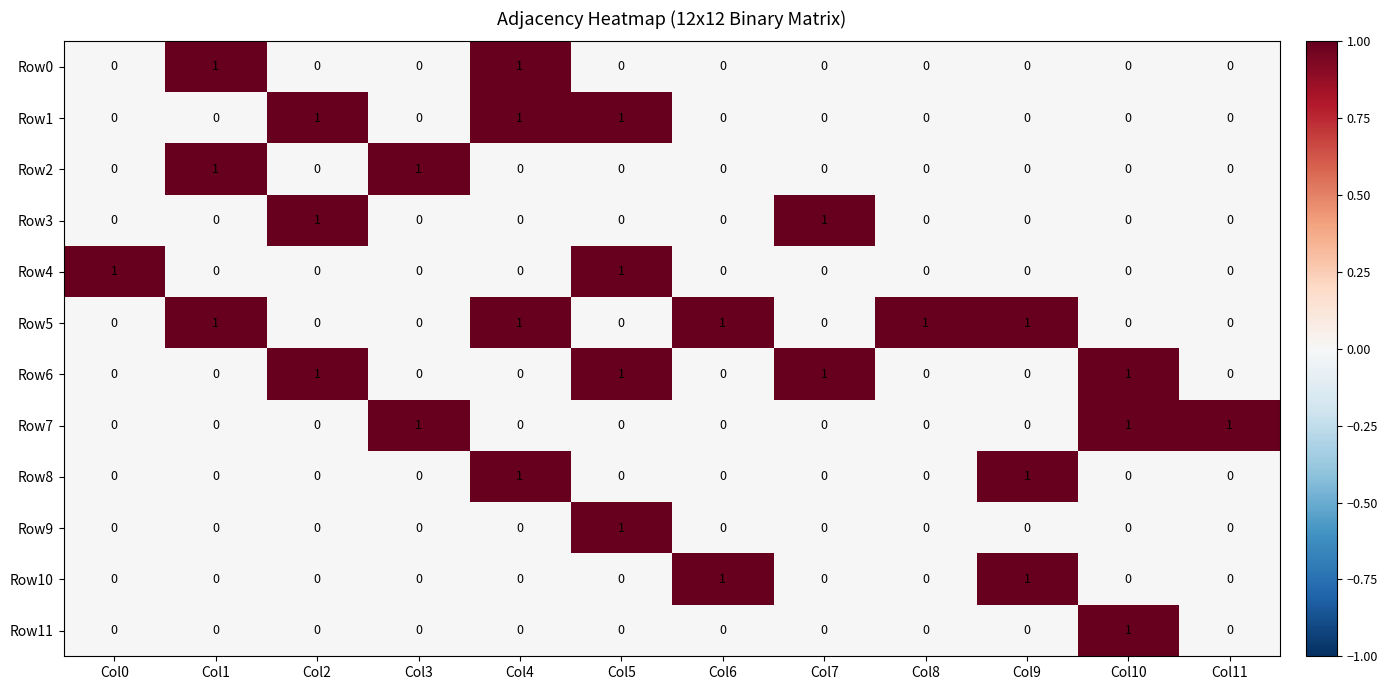

The Row4 series shows 1 at Col7. True or false?

False